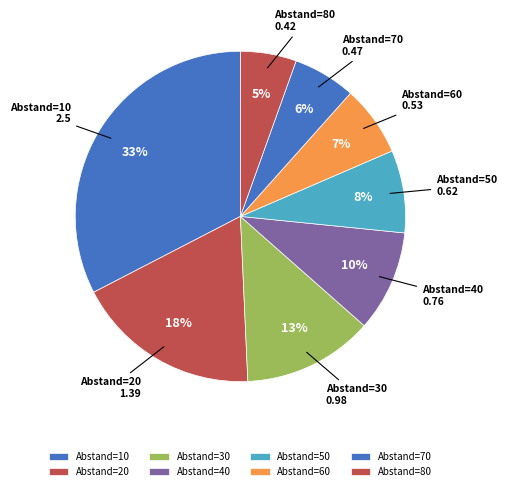

To the nearest percent, what is the combined percentage of Abstand=50 and Abstand=10?

41%